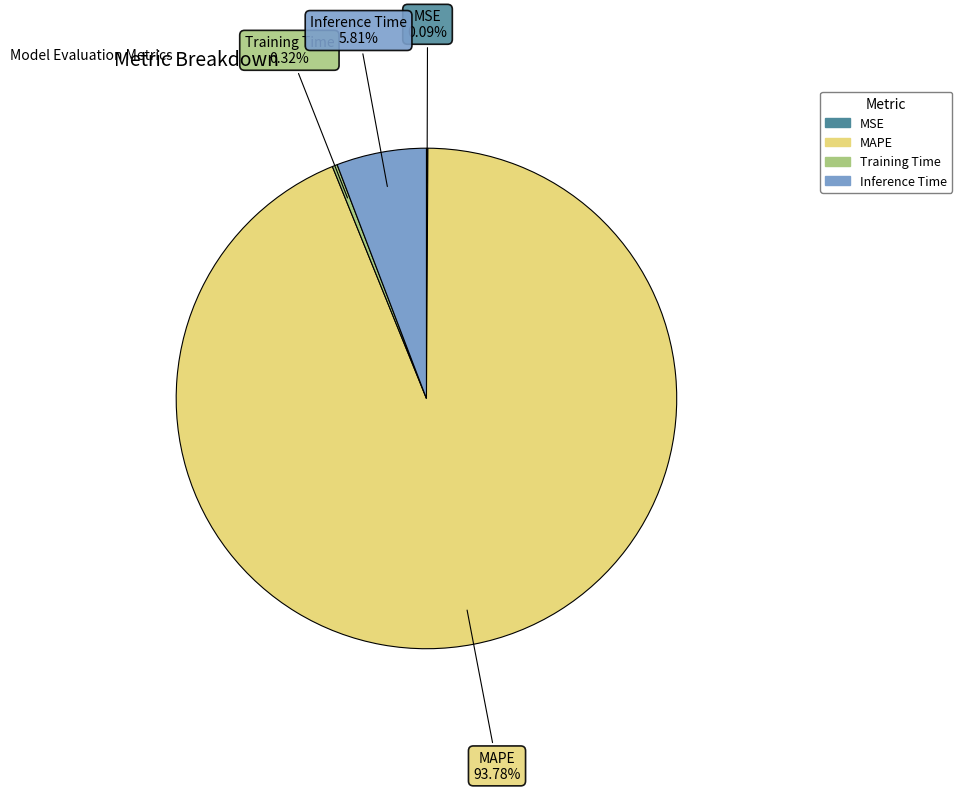

What percentage is the Inference Time slice, to the nearest percent?

6%